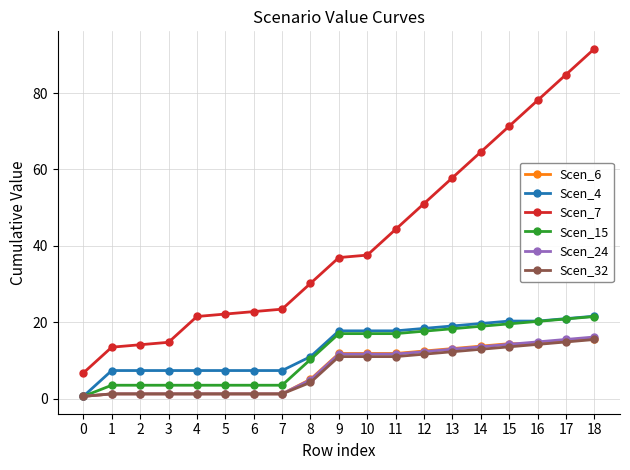

Count the number of data series in this chart.

6